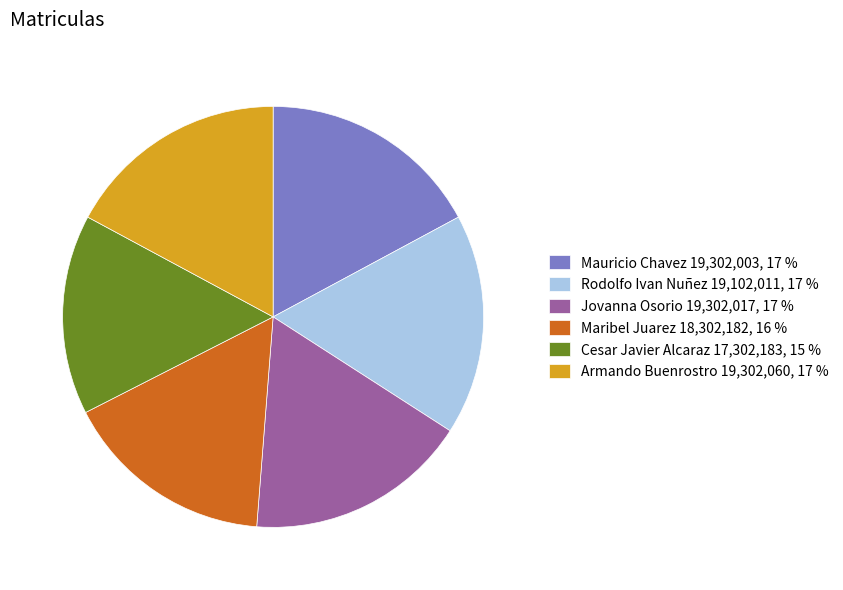

Is it true that Mauricio Chavez 19,302,003, 17 % is 17% of the pie?

True